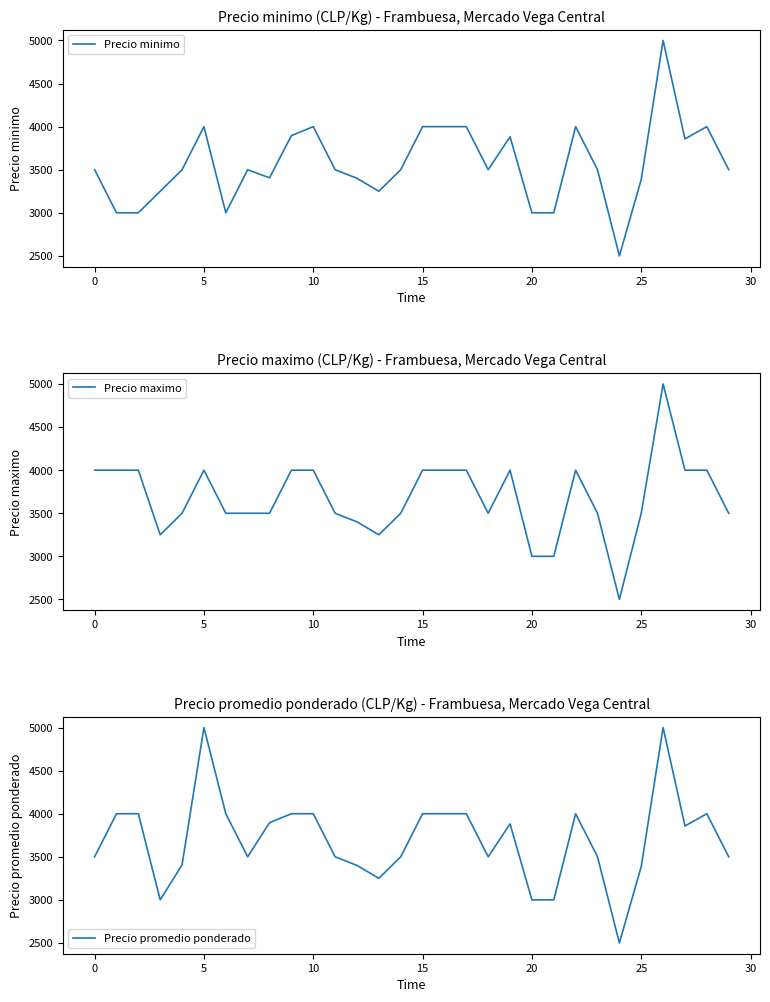

List the series in order of their overall mean, highest first.

Precio promedio ponderado, Precio maximo, Precio minimo